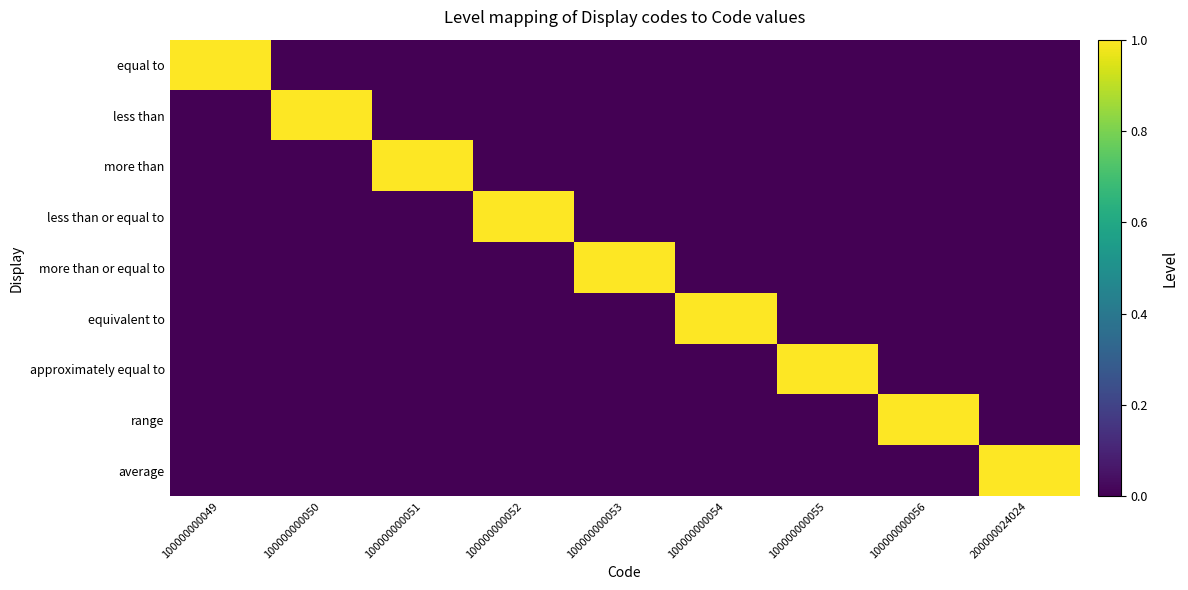

Reading right to left, extract all data points from this chart.

equal to: 200000024024=0	100000000056=0	100000000055=0	100000000054=0	100000000053=0	100000000052=0	100000000051=0	100000000050=0	100000000049=1
less than: 200000024024=0	100000000056=0	100000000055=0	100000000054=0	100000000053=0	100000000052=0	100000000051=0	100000000050=1	100000000049=0
more than: 200000024024=0	100000000056=0	100000000055=0	100000000054=0	100000000053=0	100000000052=0	100000000051=1	100000000050=0	100000000049=0
less than or equal to: 200000024024=0	100000000056=0	100000000055=0	100000000054=0	100000000053=0	100000000052=1	100000000051=0	100000000050=0	100000000049=0
more than or equal to: 200000024024=0	100000000056=0	100000000055=0	100000000054=0	100000000053=1	100000000052=0	100000000051=0	100000000050=0	100000000049=0
equivalent to: 200000024024=0	100000000056=0	100000000055=0	100000000054=1	100000000053=0	100000000052=0	100000000051=0	100000000050=0	100000000049=0
approximately equal to: 200000024024=0	100000000056=0	100000000055=1	100000000054=0	100000000053=0	100000000052=0	100000000051=0	100000000050=0	100000000049=0
range: 200000024024=0	100000000056=1	100000000055=0	100000000054=0	100000000053=0	100000000052=0	100000000051=0	100000000050=0	100000000049=0
average: 200000024024=1	100000000056=0	100000000055=0	100000000054=0	100000000053=0	100000000052=0	100000000051=0	100000000050=0	100000000049=0